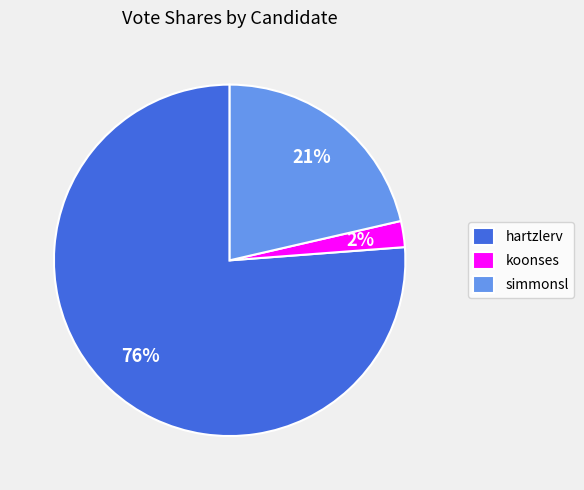

Is there any slice that represents more than half of the pie?

Yes